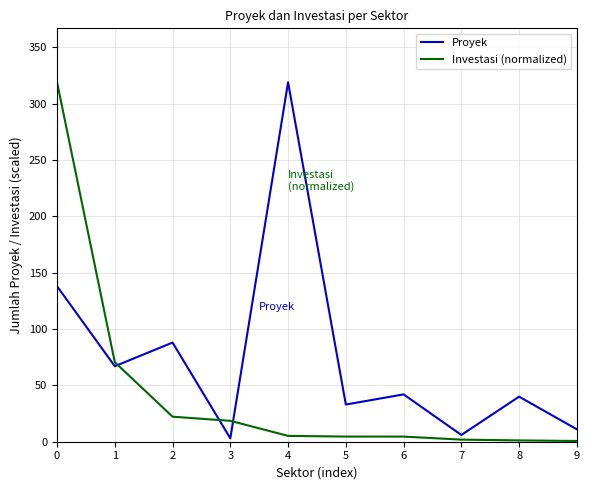

Is the value of Proyek at 7 greater than the value of Investasi (normalized) at 0?

No